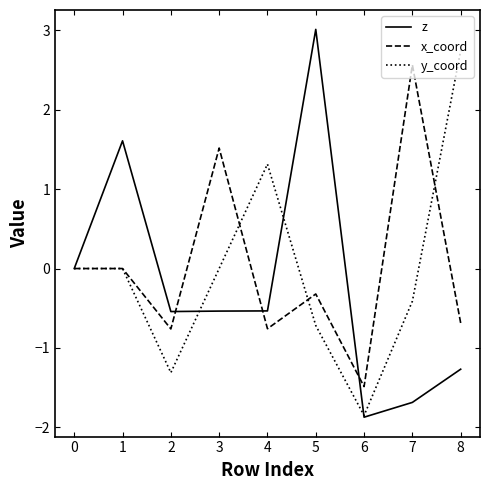

At which label does x_coord reach its peak?

7